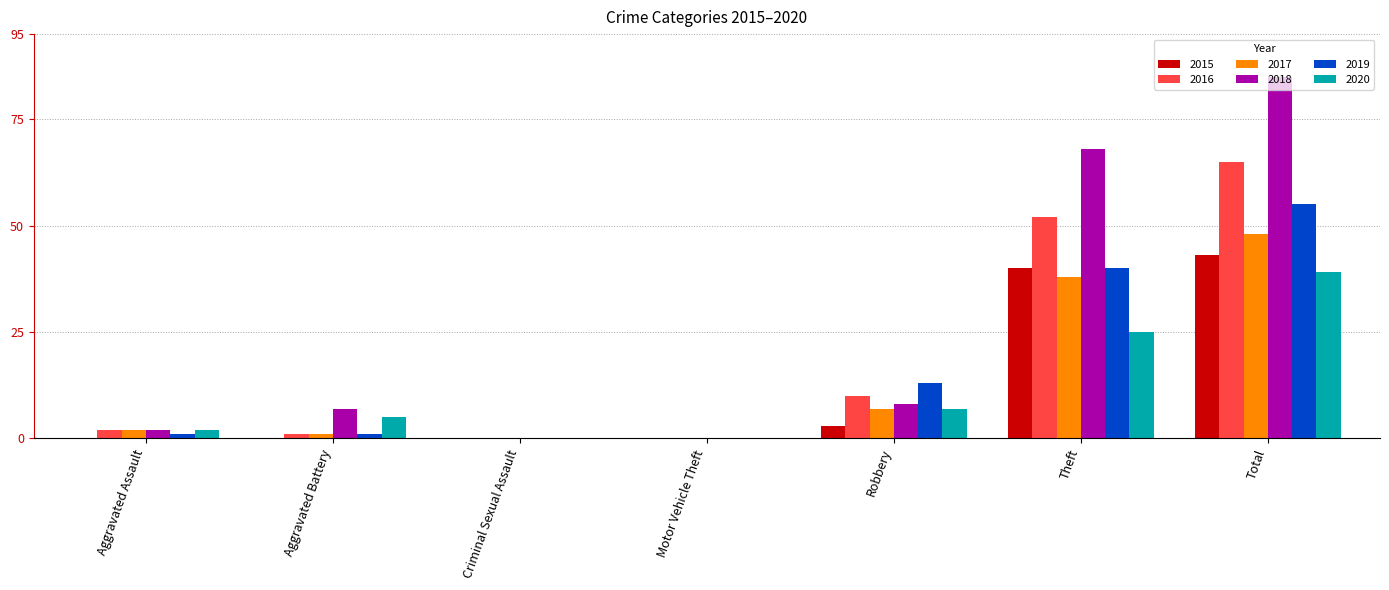

What are all the series names shown in the legend?

2015, 2016, 2017, 2018, 2019, 2020